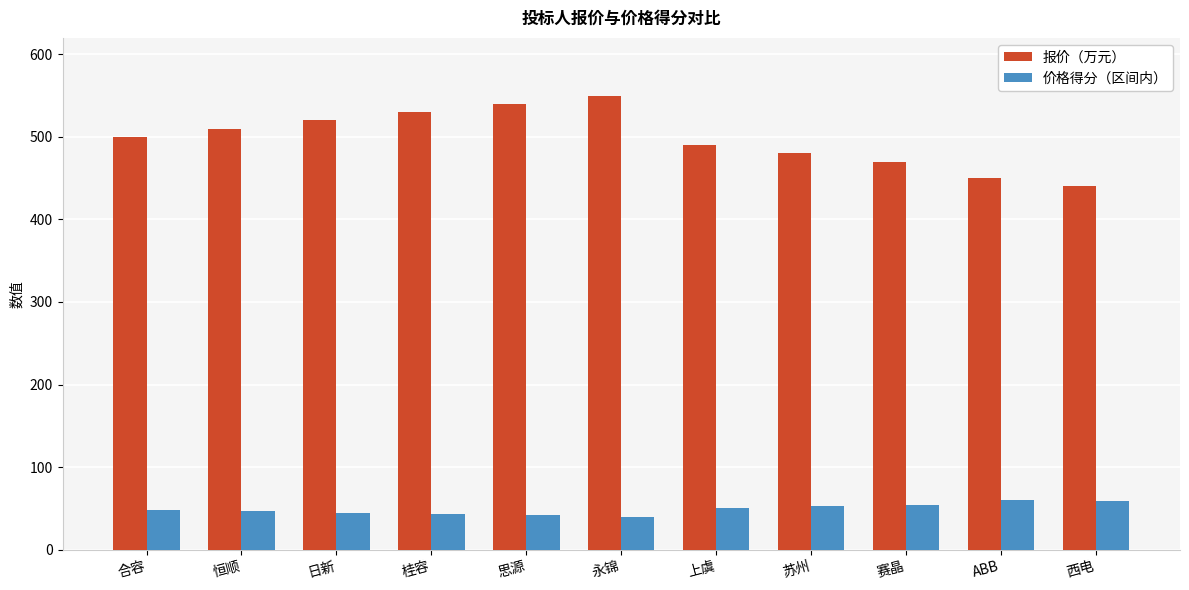

Rank the series at 西电 from lowest to highest value.

价格得分（区间内）, 报价（万元）